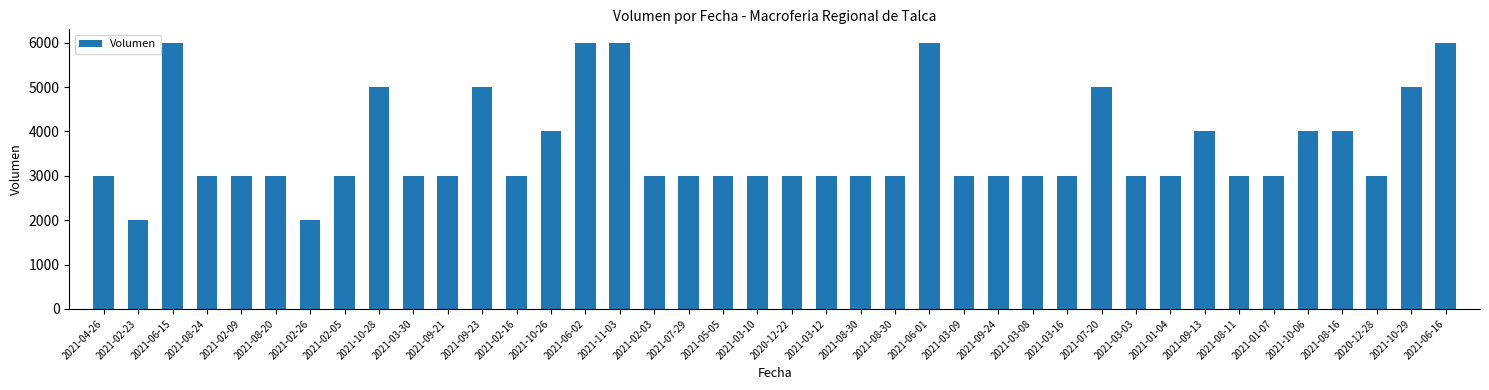

Reading left to right, transcribe all the data shown in this chart.

3000	2000	6000	3000	3000	3000	2000	3000	5000	3000	3000	5000	3000	4000	6000	6000	3000	3000	3000	3000	3000	3000	3000	3000	6000	3000	3000	3000	3000	5000	3000	3000	4000	3000	3000	4000	4000	3000	5000	6000